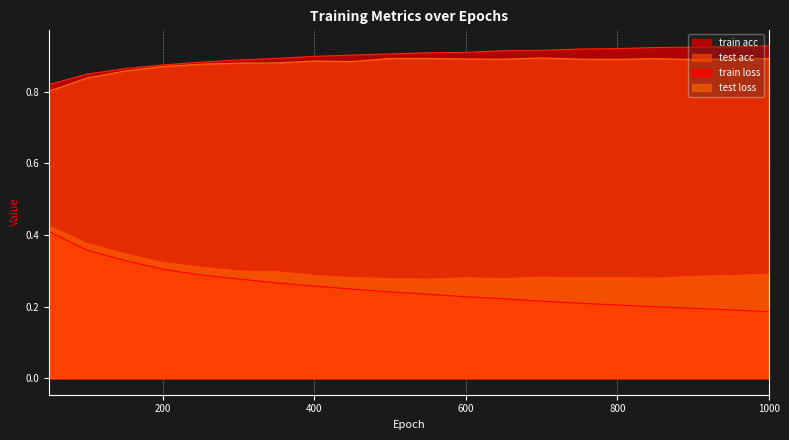

What is the value of the test loss point at the 2nd from the left?

0.4